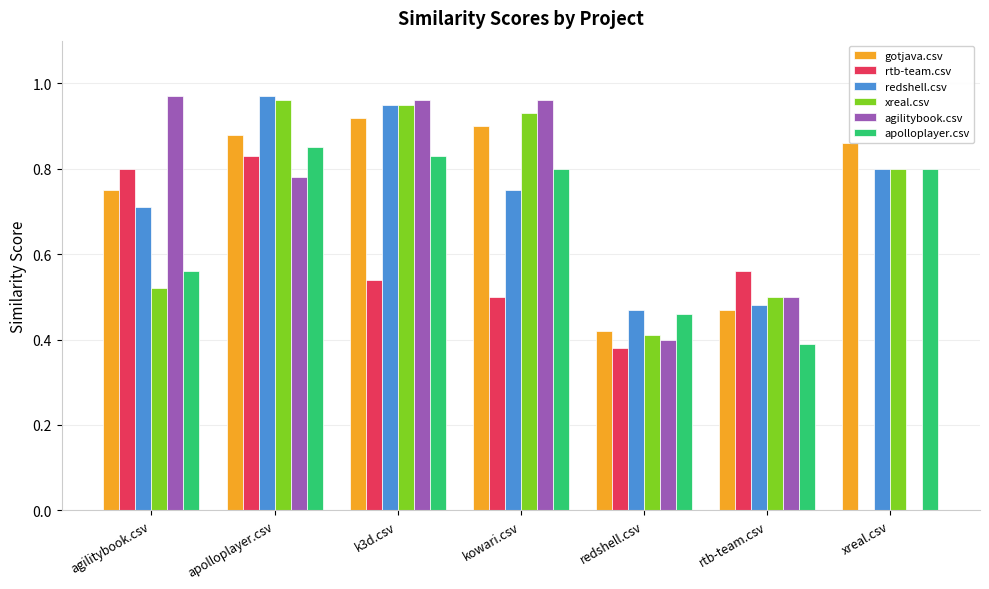

At which category is the sum across all series the highest?

apolloplayer.csv